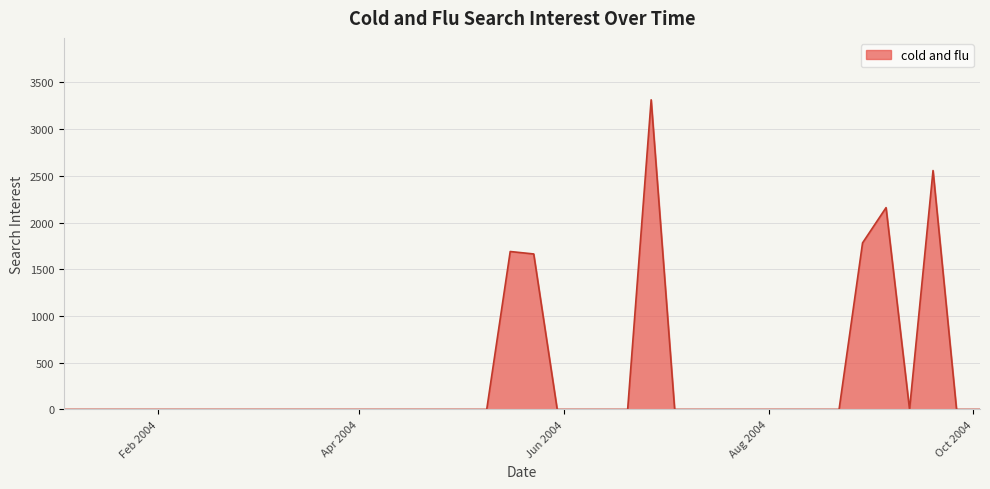

What is the difference between the maximum and minimum values?

3314.4